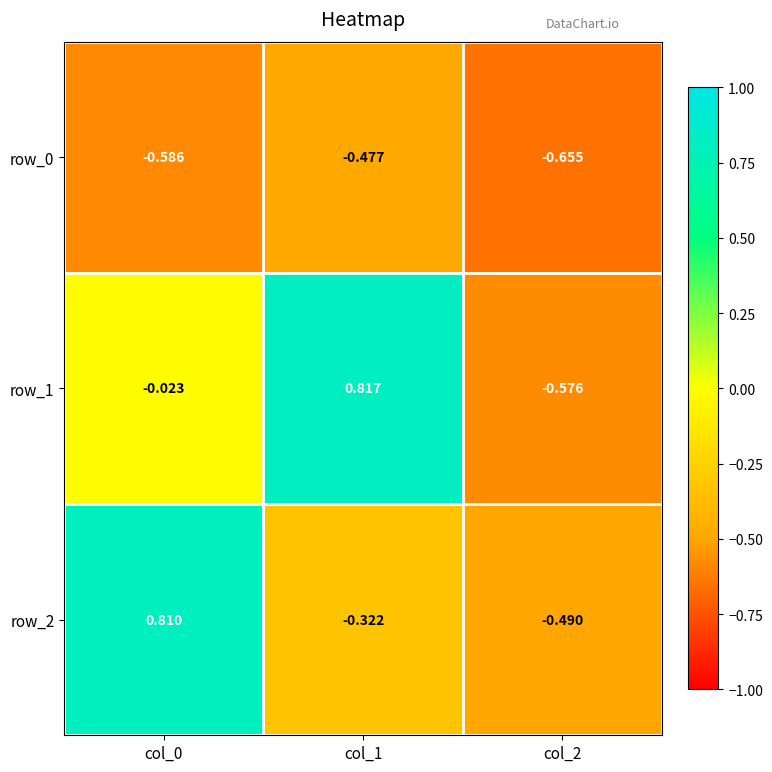

Is the value of row_0 at col_2 greater than the value of row_2 at col_0?

No